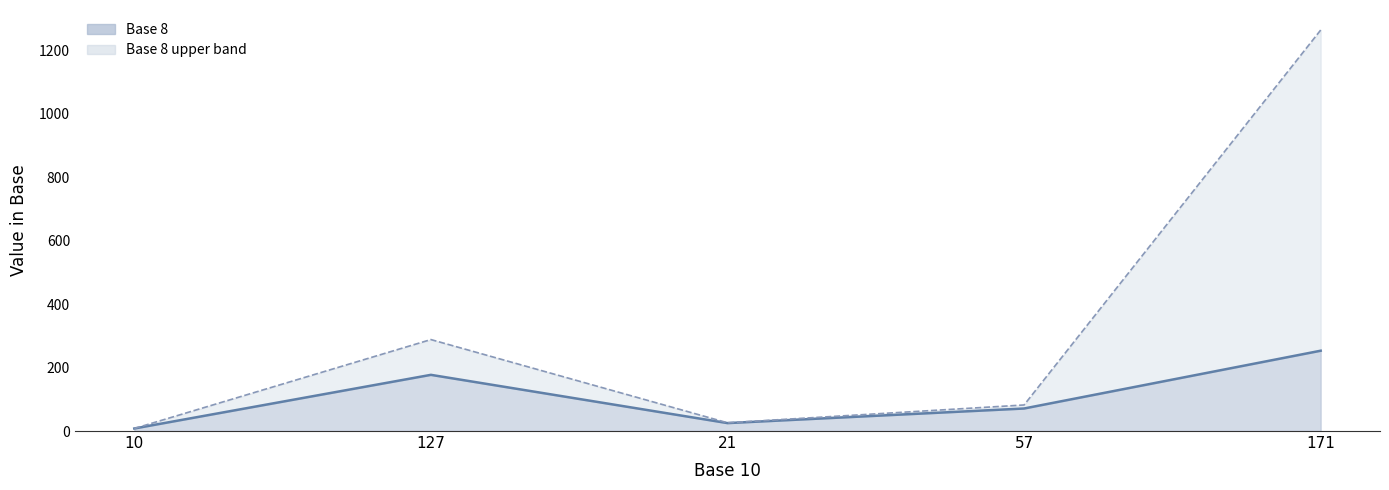

What is the spread (max minus min) of values at 21?

1.0